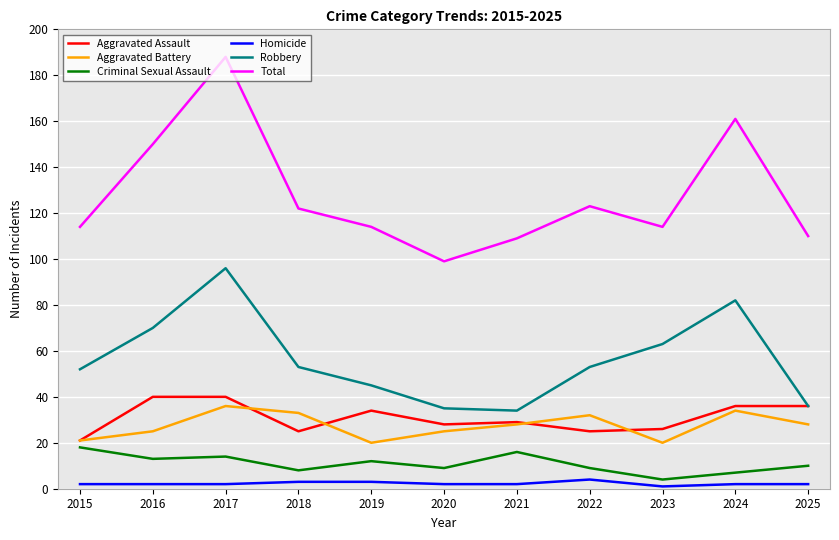

True or false: Criminal Sexual Assault and Aggravated Battery cross at least once.

False